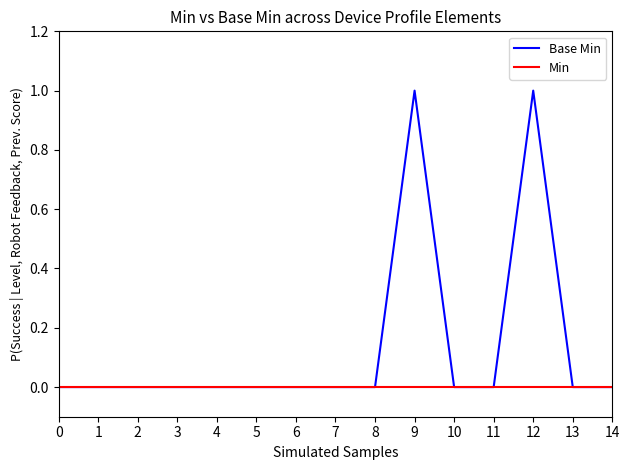

The value of Base Min at 9 is 1. True or false?

True